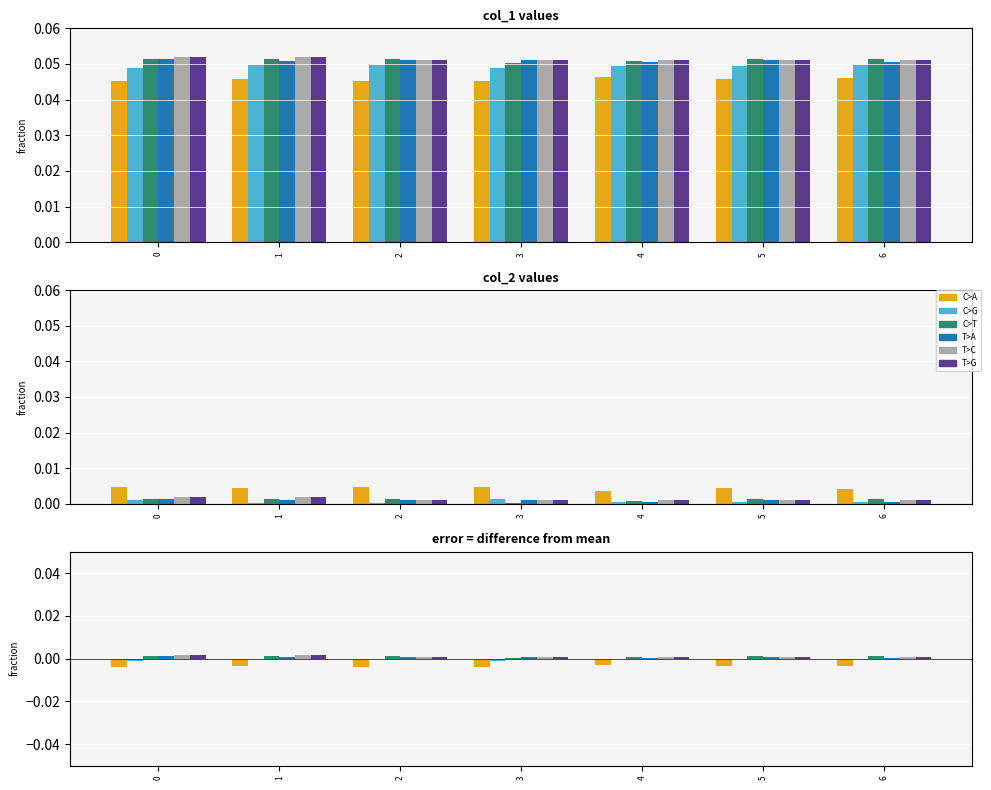

How many bars are there in each group?

6